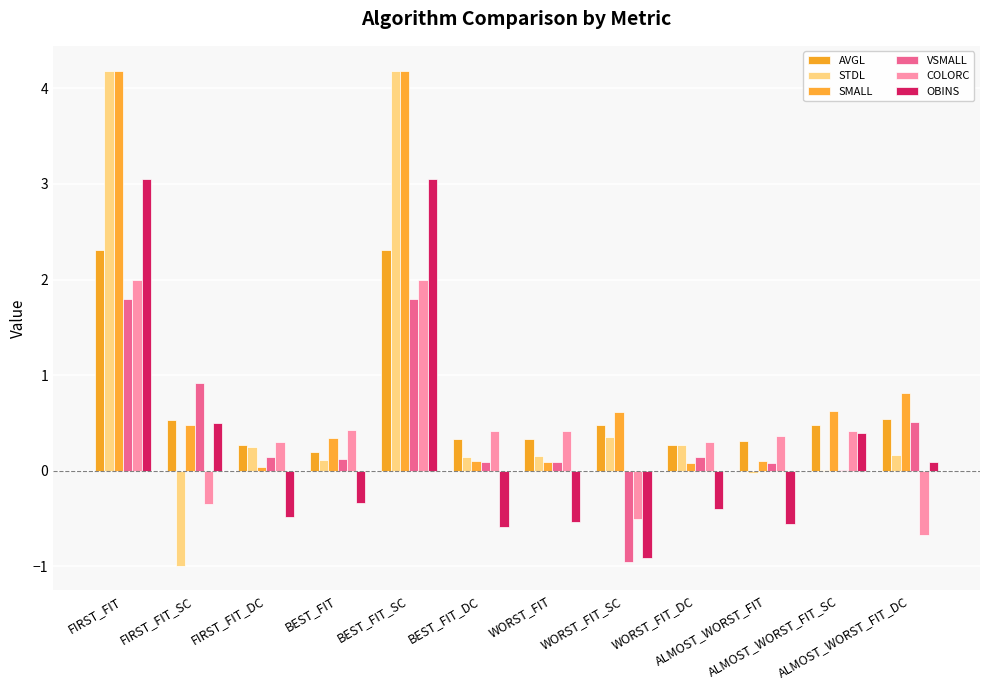

Reading left to right, extract all data points from this chart.

AVGL: FIRST_FIT=2.3	FIRST_FIT_SC=0.5	FIRST_FIT_DC=0.3	BEST_FIT=0.2	BEST_FIT_SC=2.3	BEST_FIT_DC=0.3	WORST_FIT=0.3	WORST_FIT_SC=0.5	WORST_FIT_DC=0.3	ALMOST_WORST_FIT=0.3	ALMOST_WORST_FIT_SC=0.5	ALMOST_WORST_FIT_DC=0.5
STDL: FIRST_FIT=4.2	FIRST_FIT_SC=-1.0	FIRST_FIT_DC=0.3	BEST_FIT=0.1	BEST_FIT_SC=4.2	BEST_FIT_DC=0.1	WORST_FIT=0.2	WORST_FIT_SC=0.4	WORST_FIT_DC=0.3	ALMOST_WORST_FIT=-0.0	ALMOST_WORST_FIT_SC=0.0	ALMOST_WORST_FIT_DC=0.2
SMALL: FIRST_FIT=4.2	FIRST_FIT_SC=0.5	FIRST_FIT_DC=0.0	BEST_FIT=0.3	BEST_FIT_SC=4.2	BEST_FIT_DC=0.1	WORST_FIT=0.1	WORST_FIT_SC=0.6	WORST_FIT_DC=0.1	ALMOST_WORST_FIT=0.1	ALMOST_WORST_FIT_SC=0.6	ALMOST_WORST_FIT_DC=0.8
VSMALL: FIRST_FIT=1.8	FIRST_FIT_SC=0.9	FIRST_FIT_DC=0.1	BEST_FIT=0.1	BEST_FIT_SC=1.8	BEST_FIT_DC=0.1	WORST_FIT=0.1	WORST_FIT_SC=-1.0	WORST_FIT_DC=0.1	ALMOST_WORST_FIT=0.1	ALMOST_WORST_FIT_SC=0.0	ALMOST_WORST_FIT_DC=0.5
COLORC: FIRST_FIT=2.0	FIRST_FIT_SC=-0.3	FIRST_FIT_DC=0.3	BEST_FIT=0.4	BEST_FIT_SC=2.0	BEST_FIT_DC=0.4	WORST_FIT=0.4	WORST_FIT_SC=-0.5	WORST_FIT_DC=0.3	ALMOST_WORST_FIT=0.4	ALMOST_WORST_FIT_SC=0.4	ALMOST_WORST_FIT_DC=-0.7
OBINS: FIRST_FIT=3.0	FIRST_FIT_SC=0.5	FIRST_FIT_DC=-0.5	BEST_FIT=-0.3	BEST_FIT_SC=3.0	BEST_FIT_DC=-0.6	WORST_FIT=-0.5	WORST_FIT_SC=-0.9	WORST_FIT_DC=-0.4	ALMOST_WORST_FIT=-0.6	ALMOST_WORST_FIT_SC=0.4	ALMOST_WORST_FIT_DC=0.1